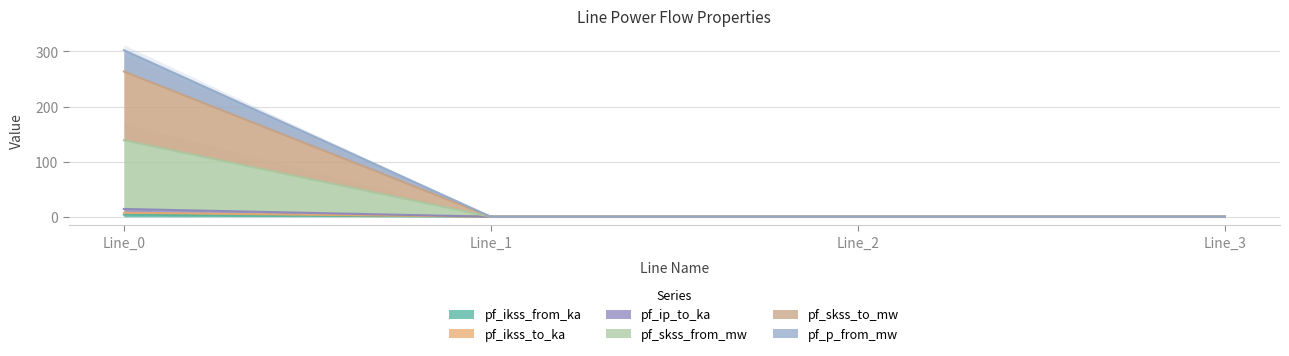

At which category does the chart reach its minimum across all series?

Line_1